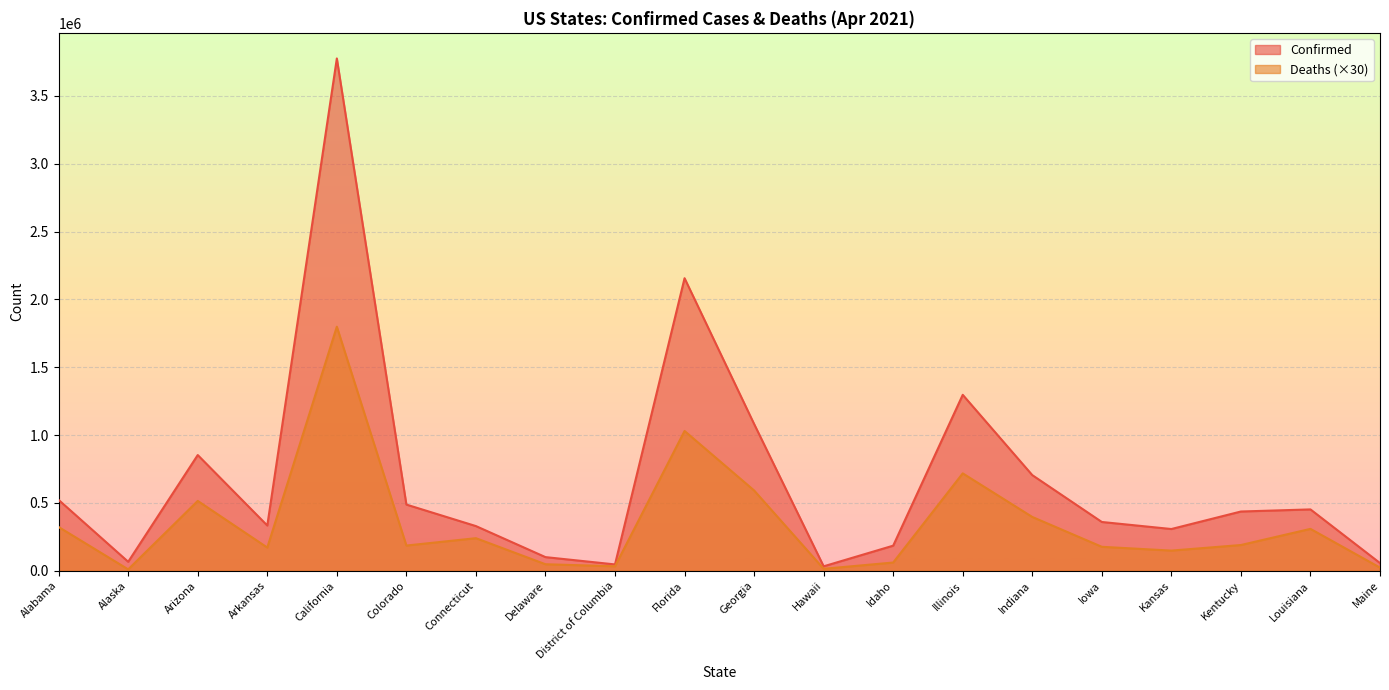

What is the label of the 1st point from the left?

Alabama